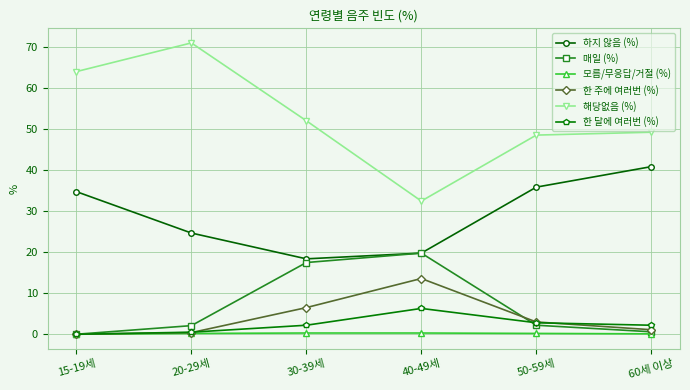

How many lines are shown in the chart?

6